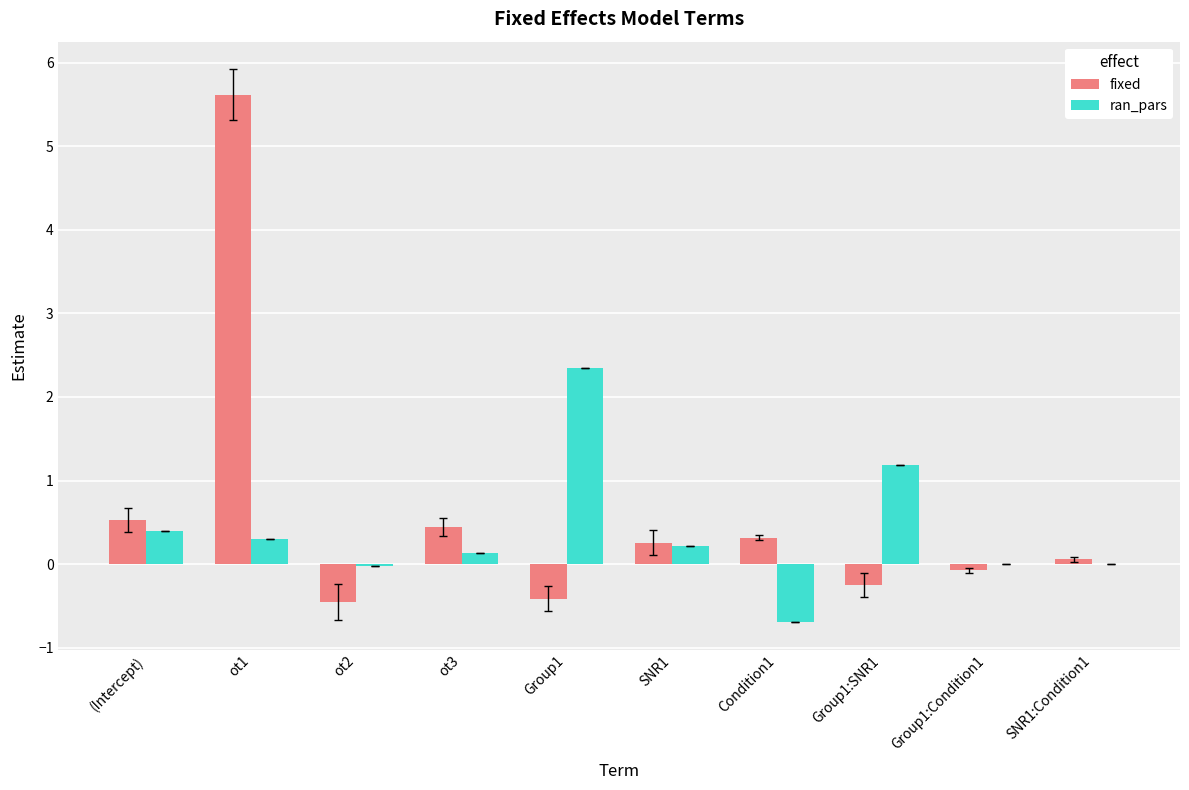

What is the greatest value displayed?

5.6